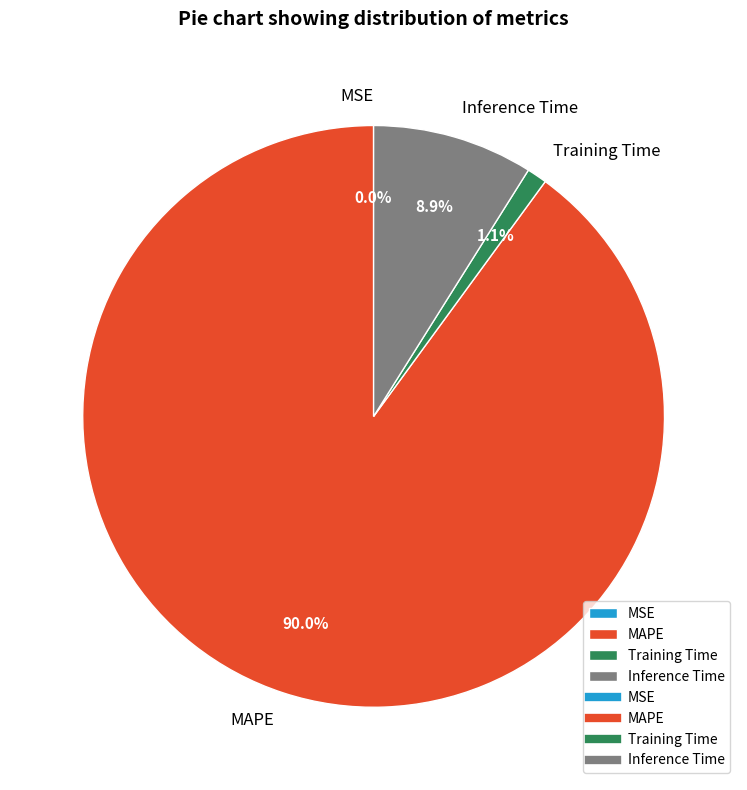

Which category has the biggest portion of the pie?

MAPE